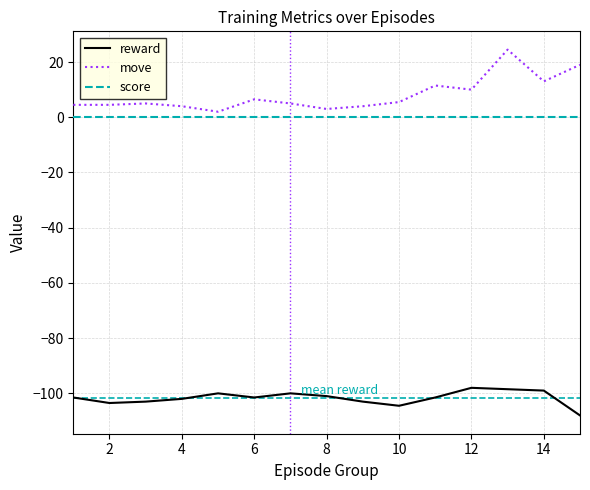

What is the minimum value shown in the chart?

-108.0